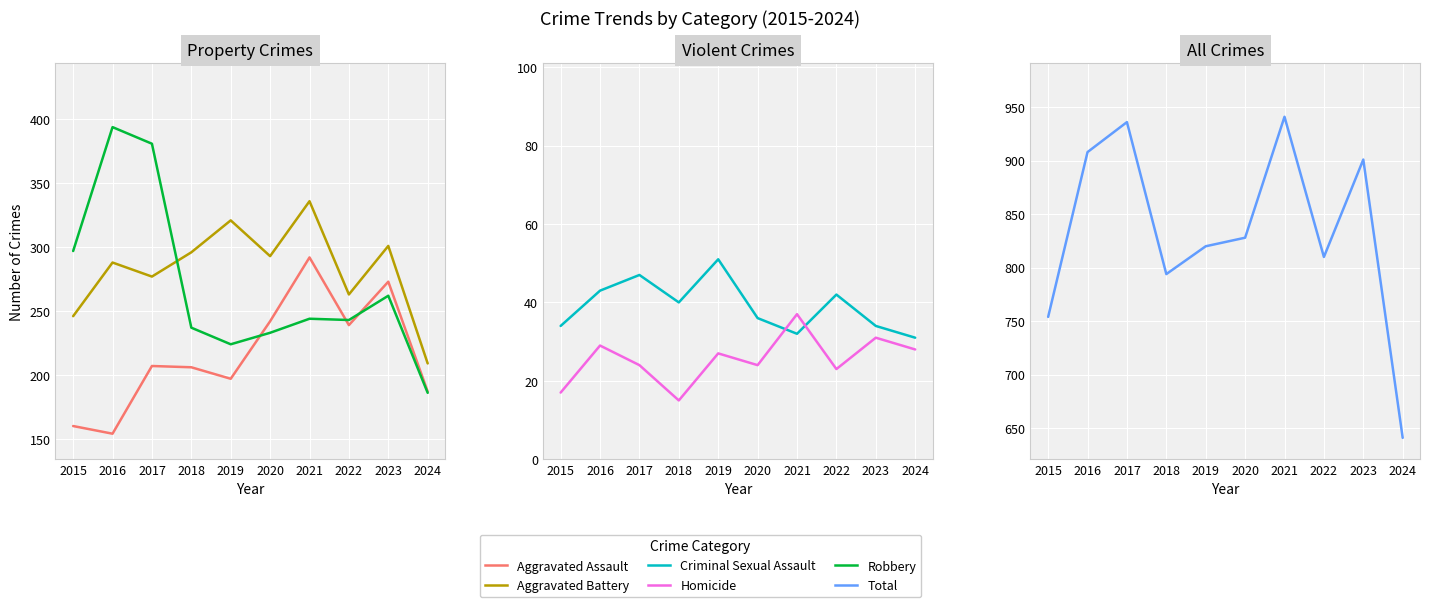

What is the minimum value shown in the chart?

15